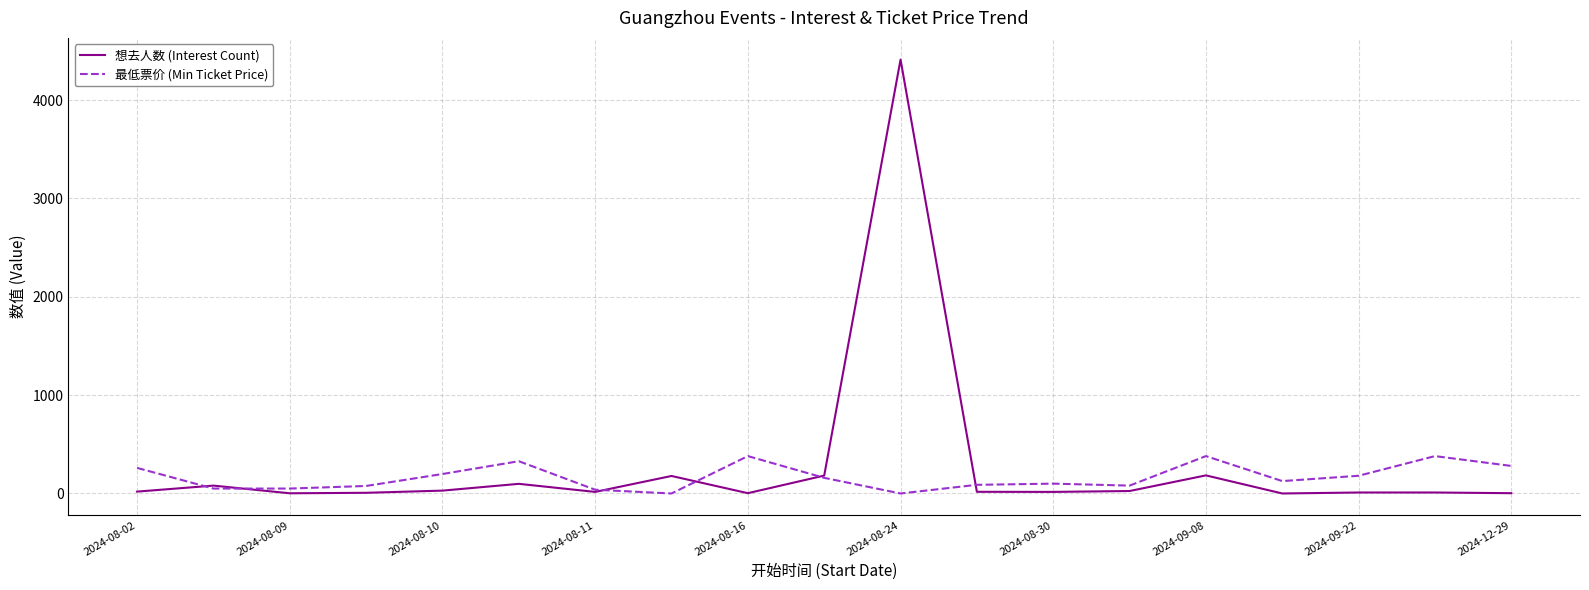

True or false: 最低票价 (Min Ticket Price) has more than 2 interior local peaks.

True